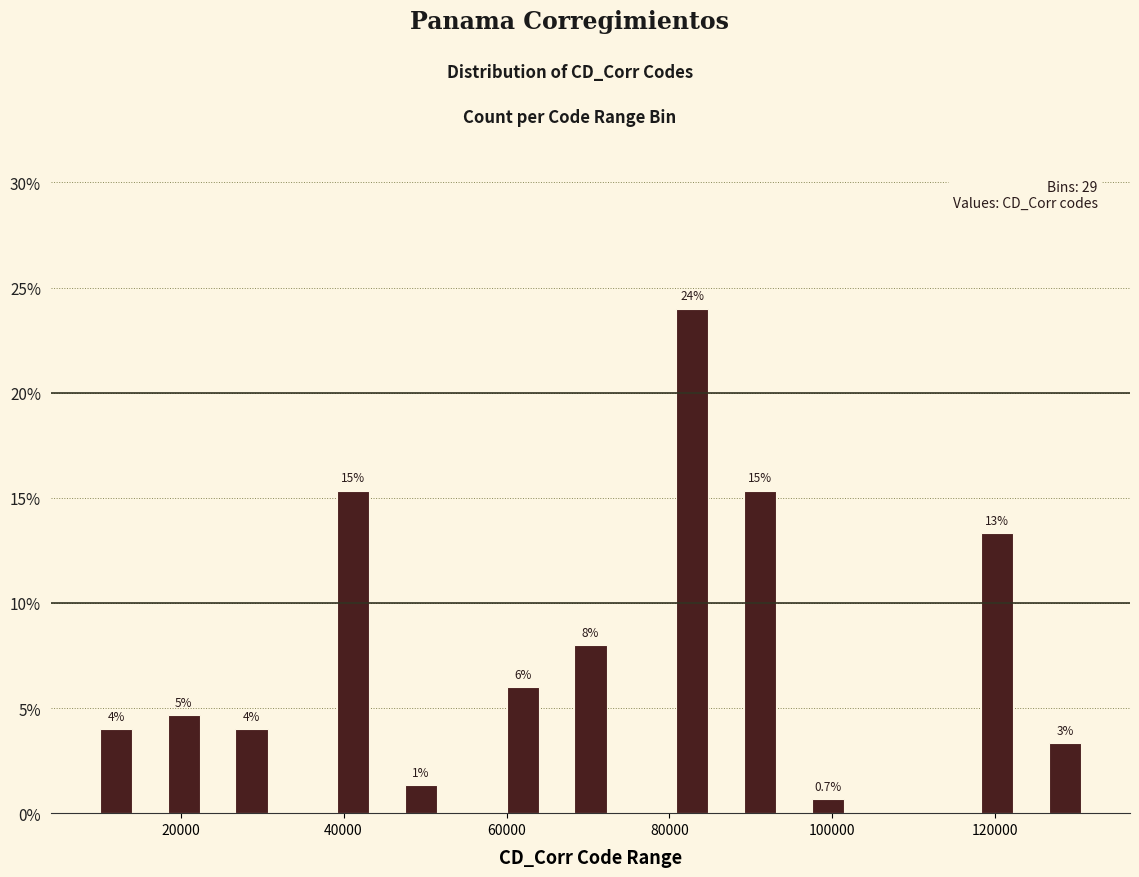

Around what value on the x-axis is the tallest bar? Give the approximate position of its centre, as read against the axis.

82000